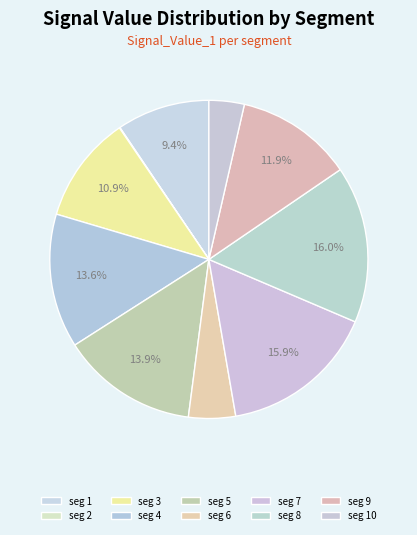

Which category has the smallest portion of the pie?

signal segment 2